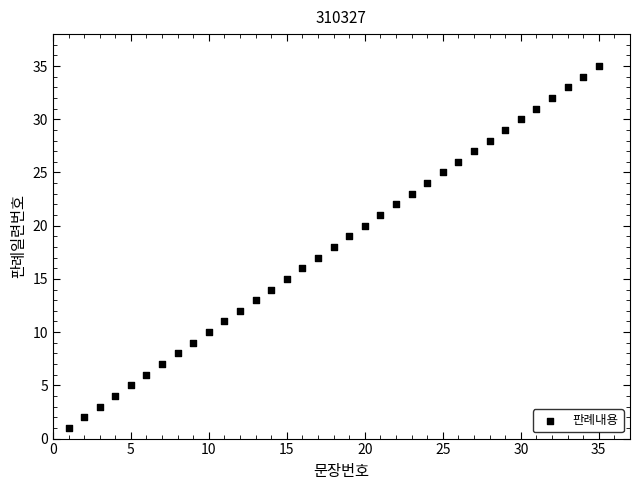

What is the range of Y values (max minus min)?

34